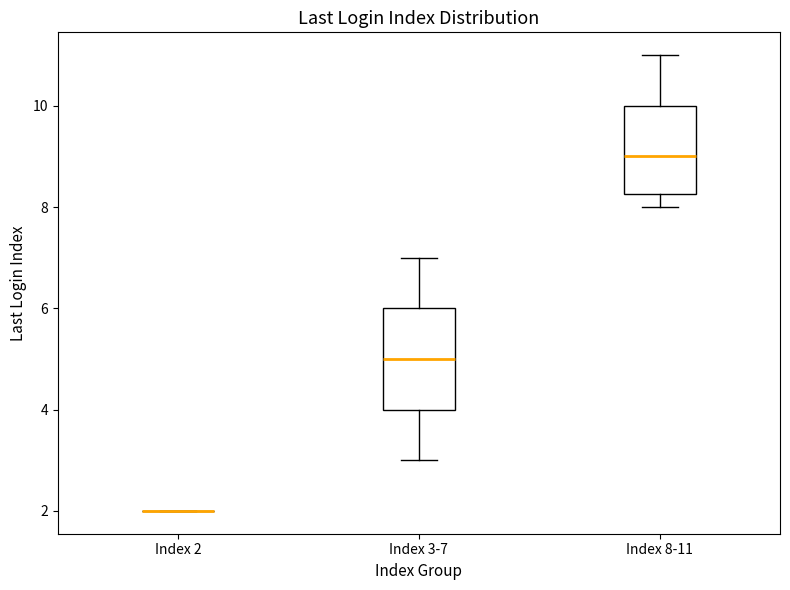

Where does the lower whisker of the box for Index 8-11 end on the y-axis? The values are not printed on the chart, so give them approximately, as read against the axis.

8.0